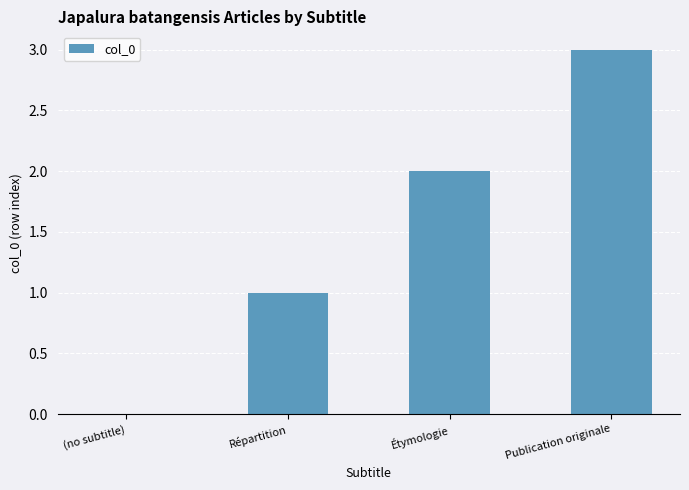

Reading right to left, what are all the values shown in this chart?

Publication originale=3	Étymologie=2	Répartition=1	(no subtitle)=0